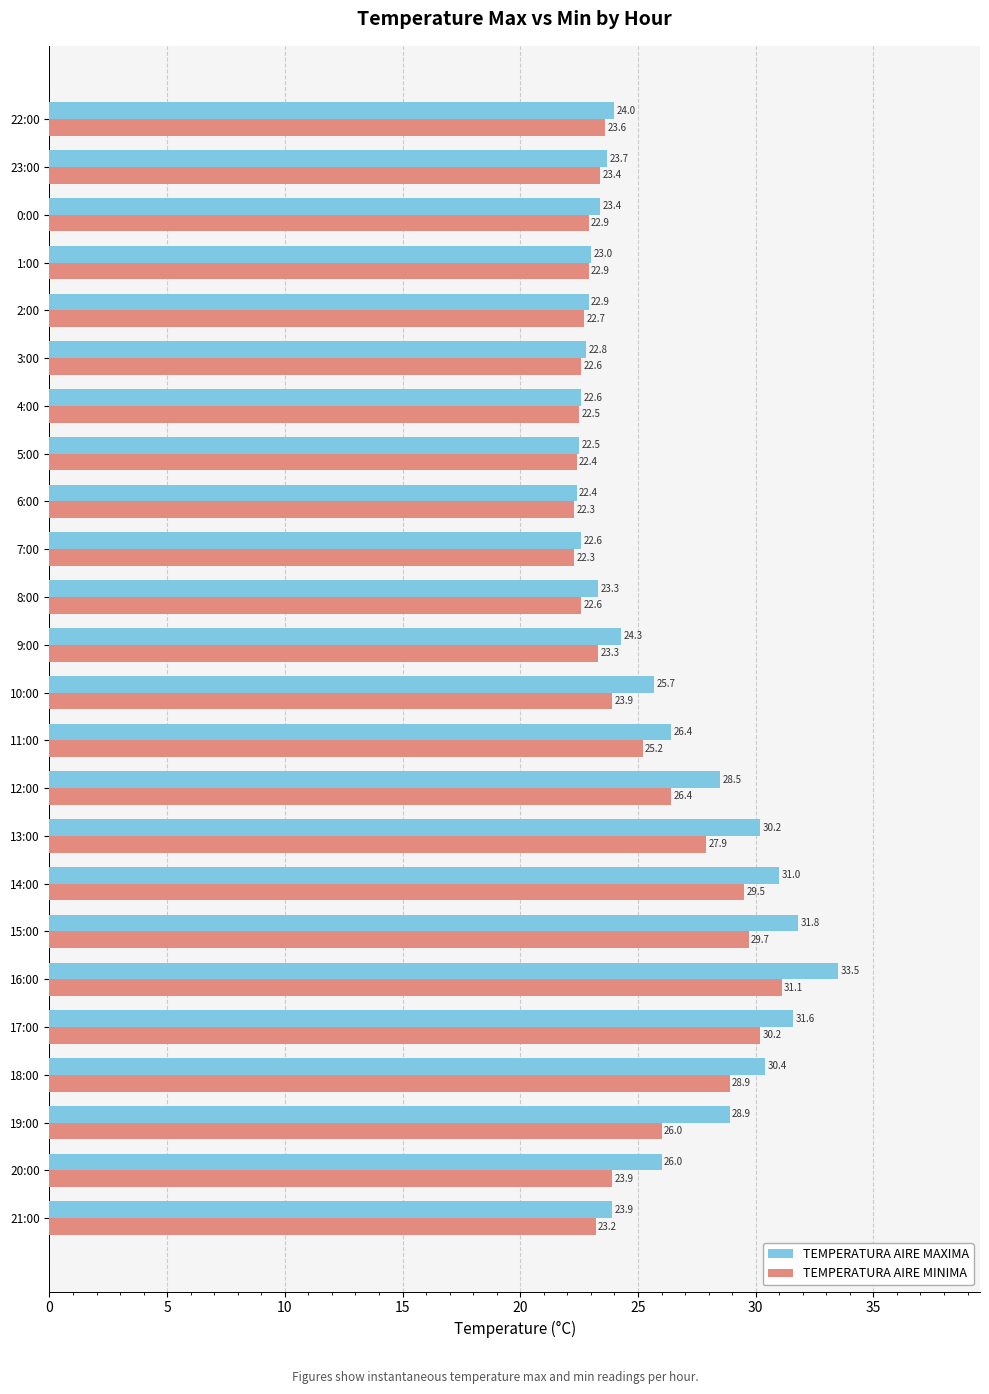

At which label does TEMPERATURA AIRE MINIMA reach its peak?

16:00